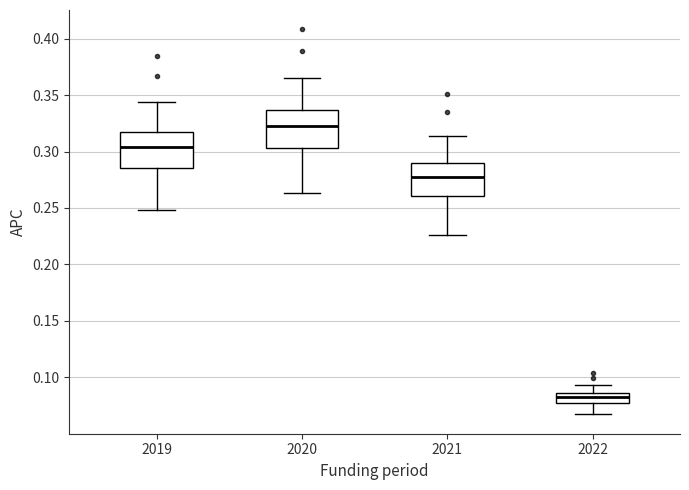

Reading left to right, read every box against the y-axis: the position of its median line, the range the box covers, and the ends of its whiskers. The values are not printed on the chart, so give them approximately, as read against the axis.

2019: median 0.305, box 0.285 to 0.315, whiskers 0.250 to 0.345
2020: median 0.320, box 0.305 to 0.335, whiskers 0.265 to 0.365
2021: median 0.275, box 0.260 to 0.290, whiskers 0.225 to 0.315
2022: median 0.080 (inside the box), box 0.080 to 0.085, whiskers 0.065 to 0.095